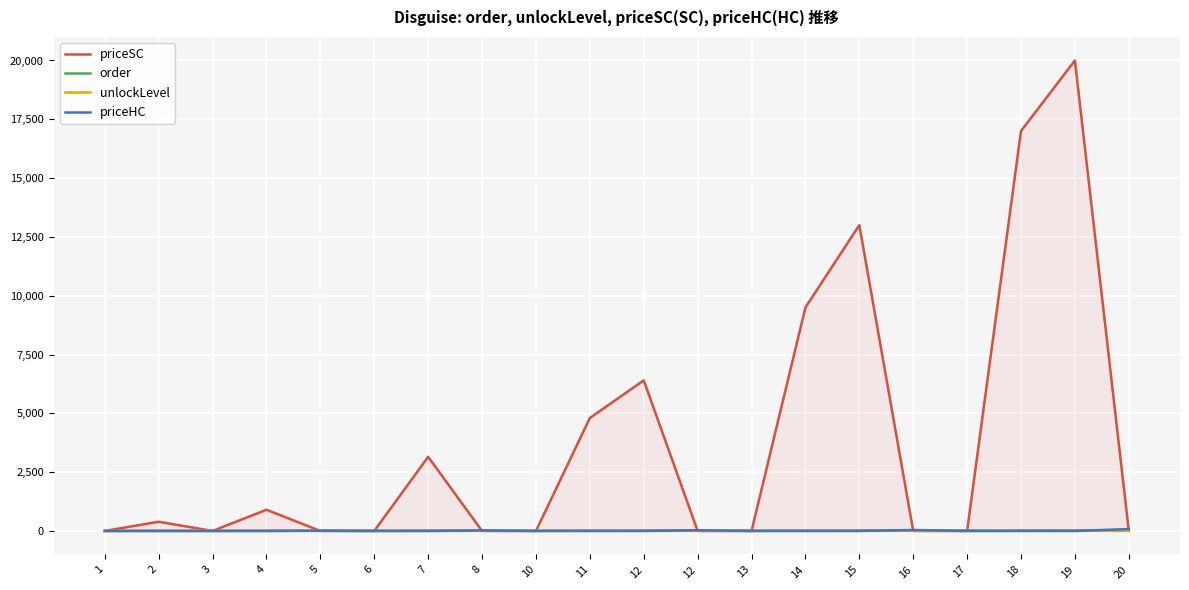

The priceSC series shows -6615 at 3. True or false?

False